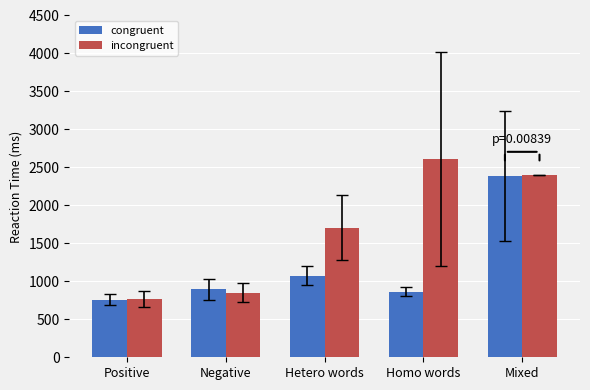

At which label does incongruent reach its minimum?

Positive